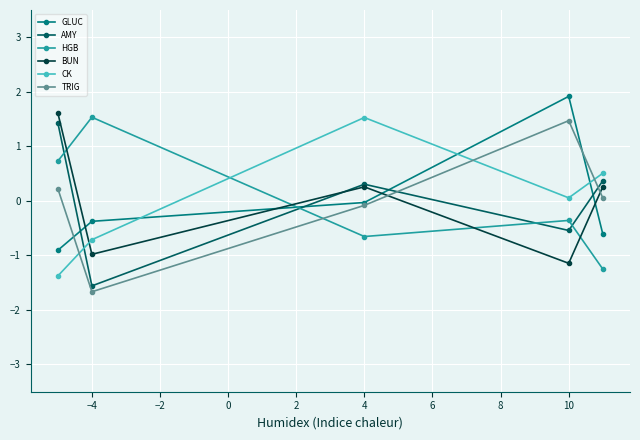

True or false: TRIG and GLUC intersect in this chart.

True